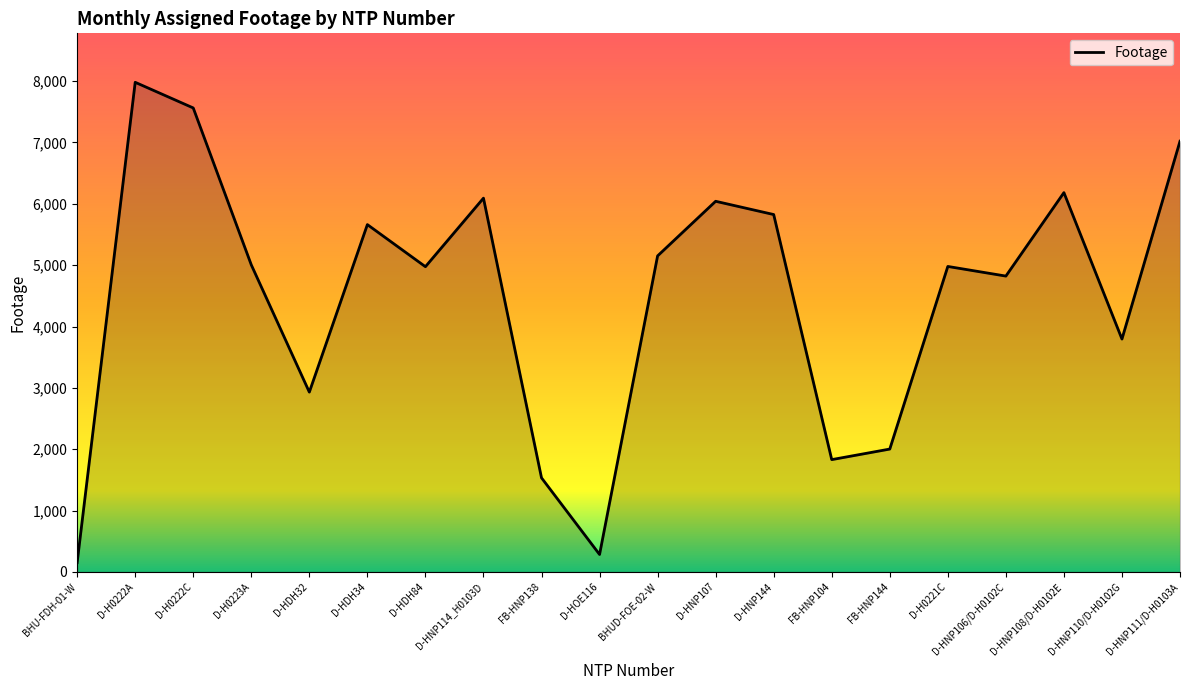

The chart shows a value of 5005 at D-H0223A. True or false?

True